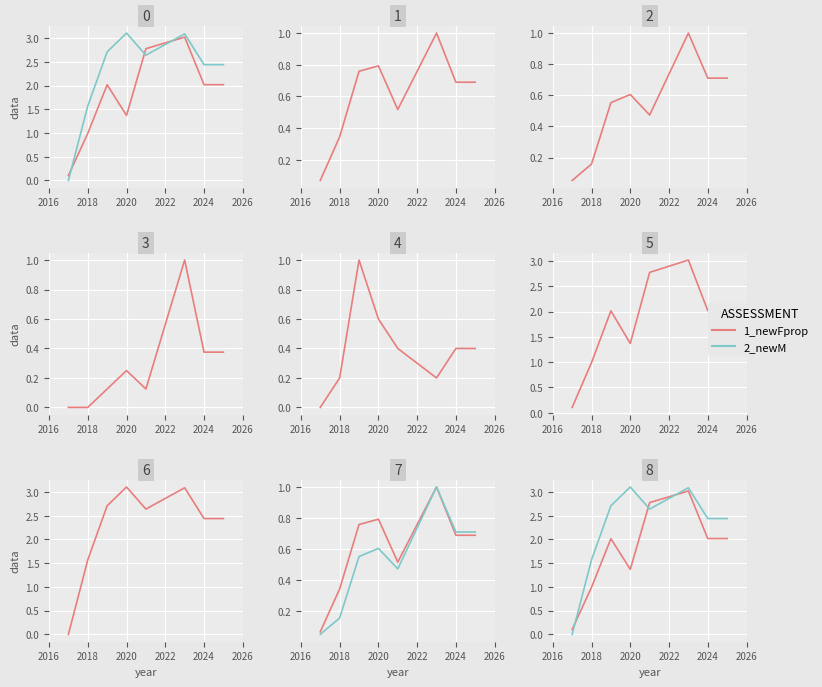

What is the label of the 1st point from the left?

2016